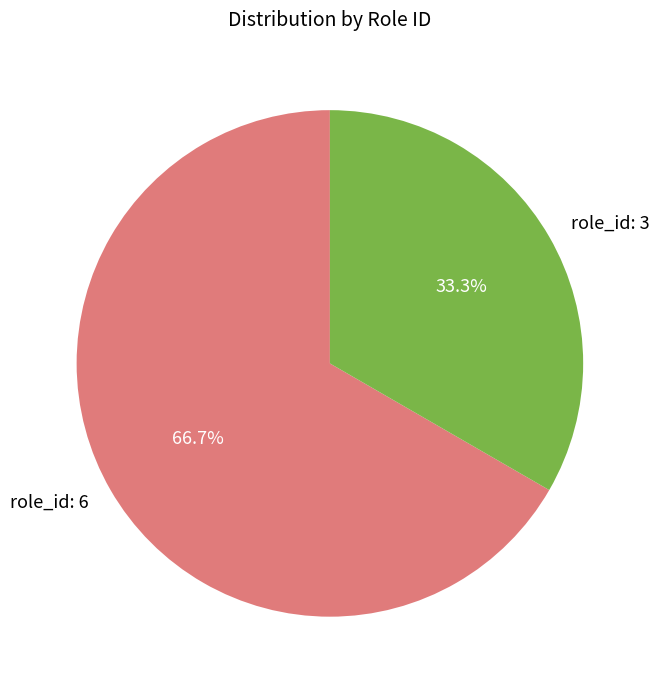

What is the smallest slice in the pie chart?

role_id: 3